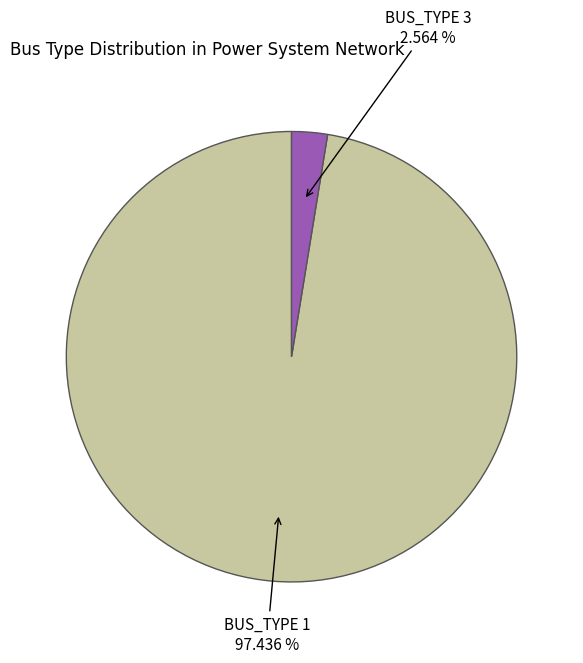

Is there any slice that represents more than half of the pie?

Yes